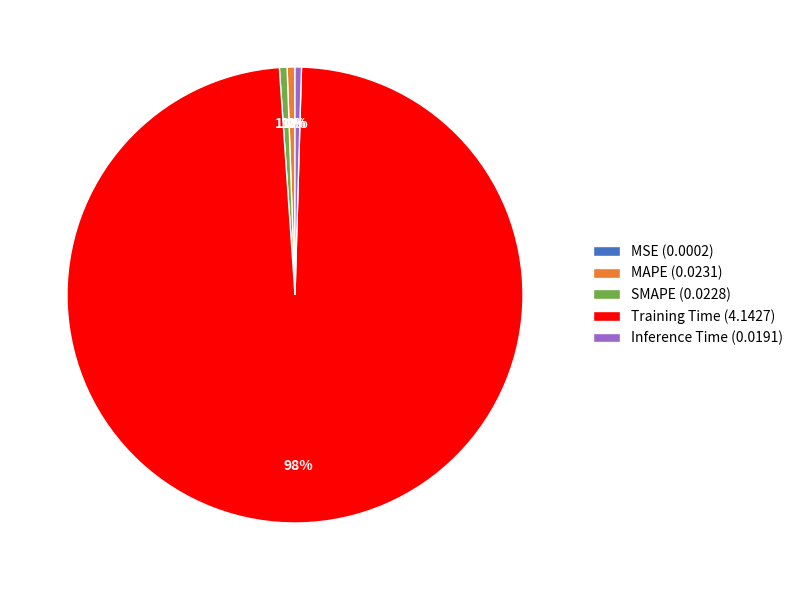

True or false: MAPE accounts for 1% of the total.

True